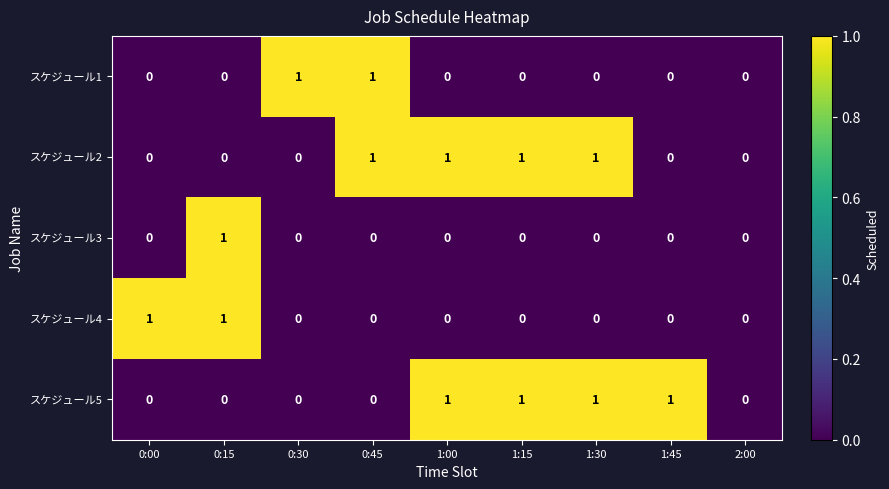

Count the number of categories in the chart.

9